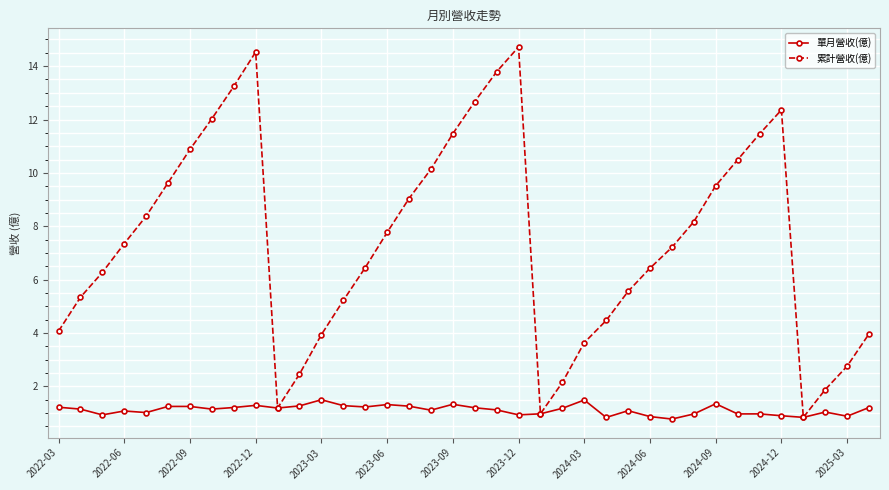

What is the lowest value of the 累計營收(億) series?

0.8